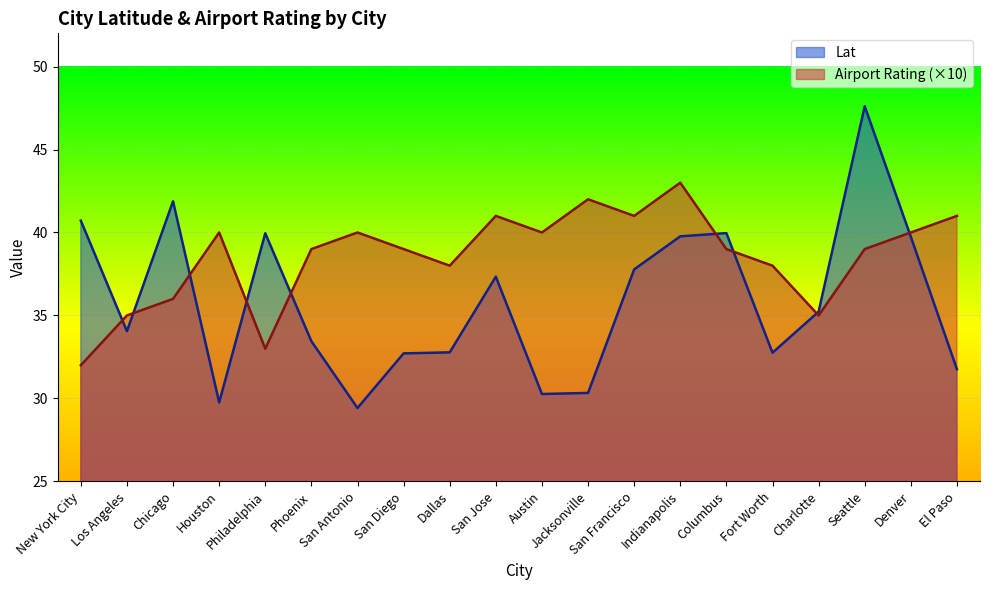

What are all the series names shown in the legend?

Lat, Airport Rating (×10)